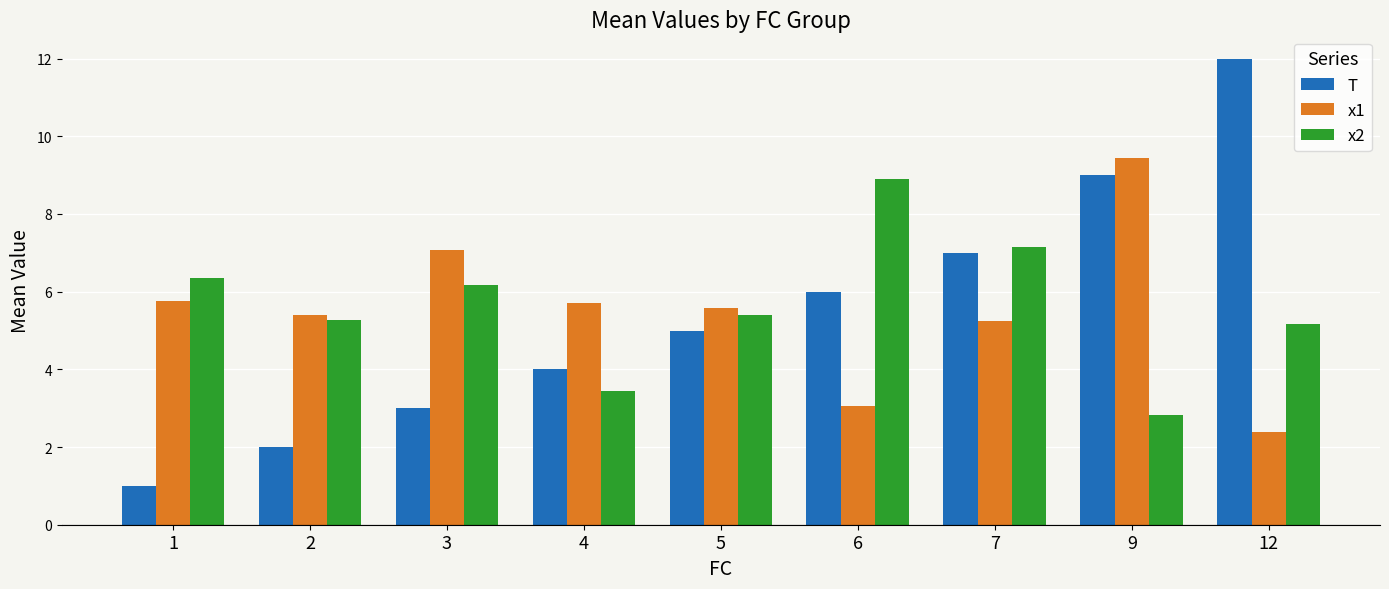

Reading left to right, list all the values displayed in this chart.

T: 1.0	2.0	3.0	4.0	5.0	6.0	7.0	9.0	12.0
x1: 5.8	5.4	7.1	5.7	5.6	3.1	5.2	9.4	2.4
x2: 6.3	5.3	6.2	3.4	5.4	8.9	7.1	2.8	5.2